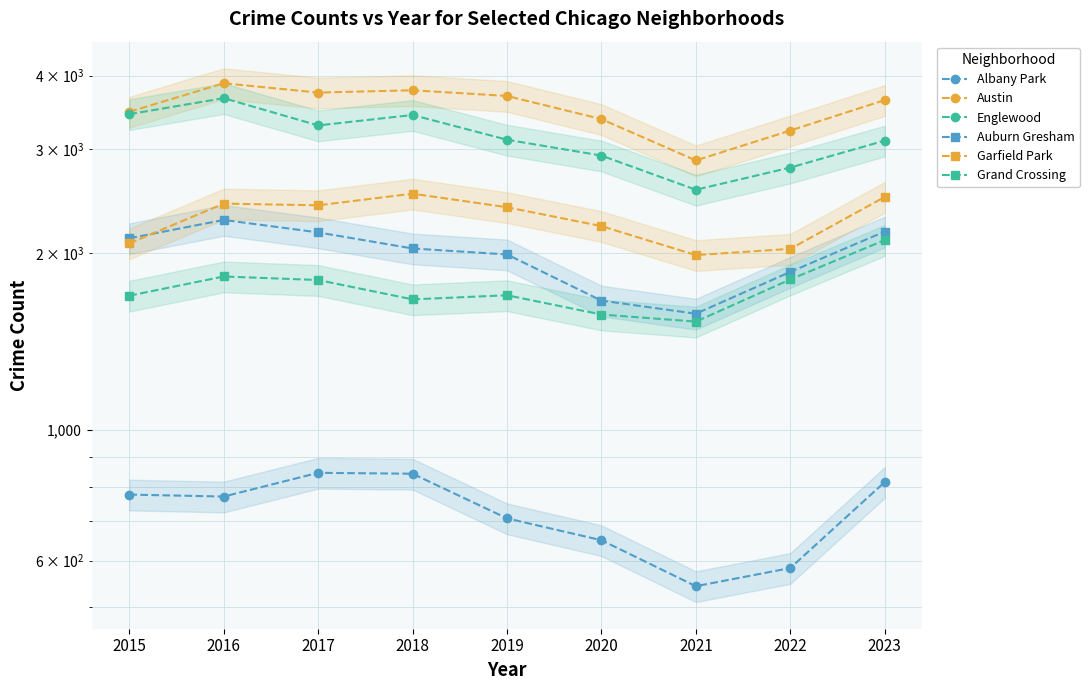

What are all the series names shown in the legend?

Albany Park, Austin, Englewood, Auburn Gresham, Garfield Park, Grand Crossing